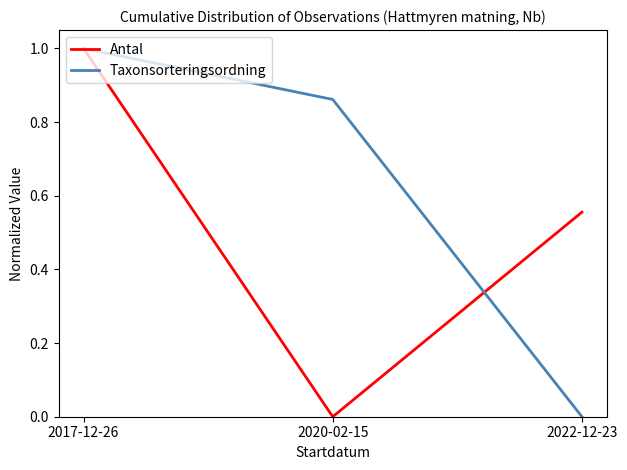

List the labels in order of Antal value, largest first.

2017-12-26, 2022-12-23, 2020-02-15